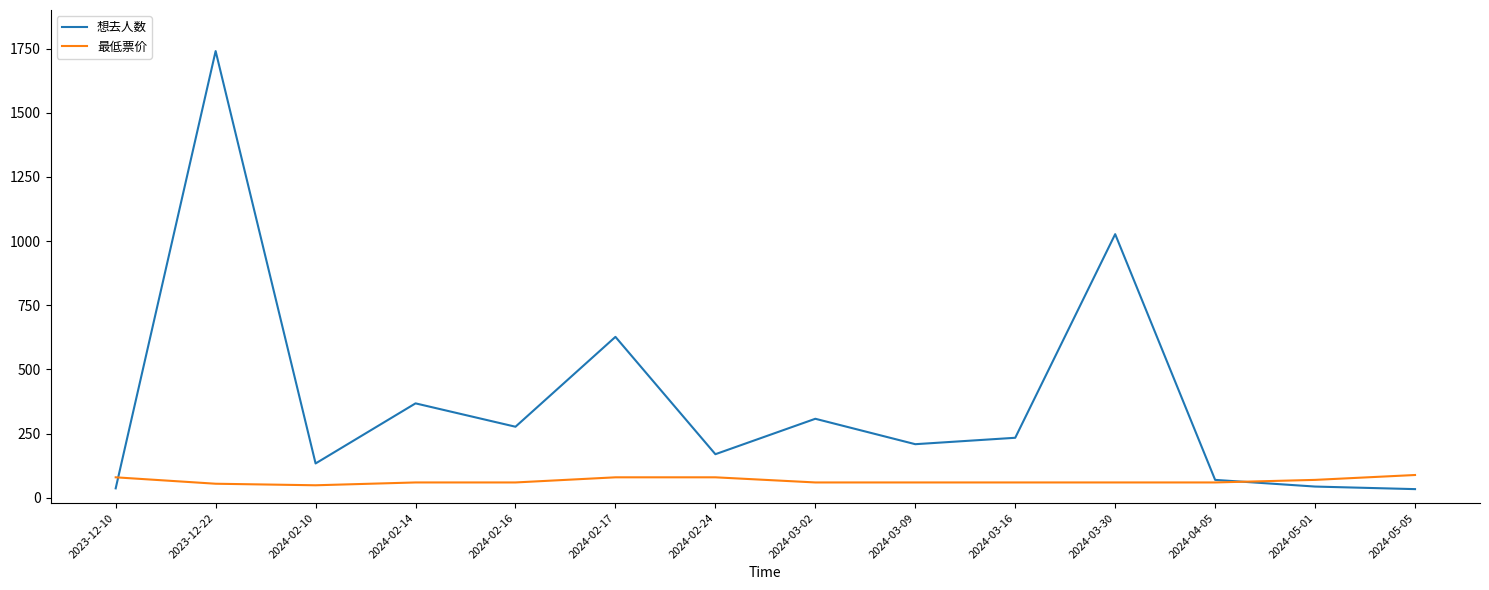

List the series in order of their overall mean, highest first.

想去人数, 最低票价